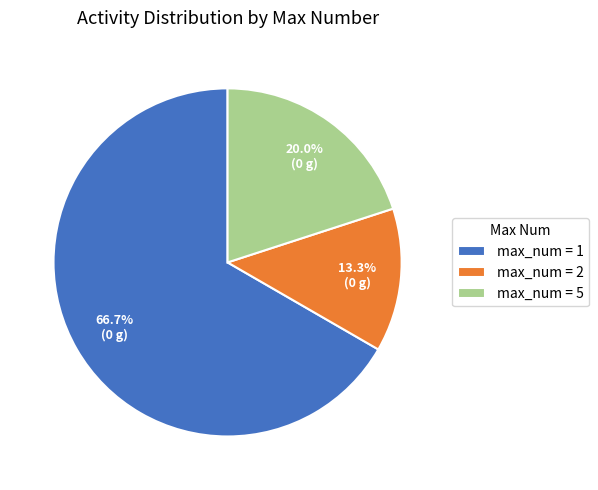

Rank the categories by value from lowest to highest.

max_num = 2, max_num = 5, max_num = 1